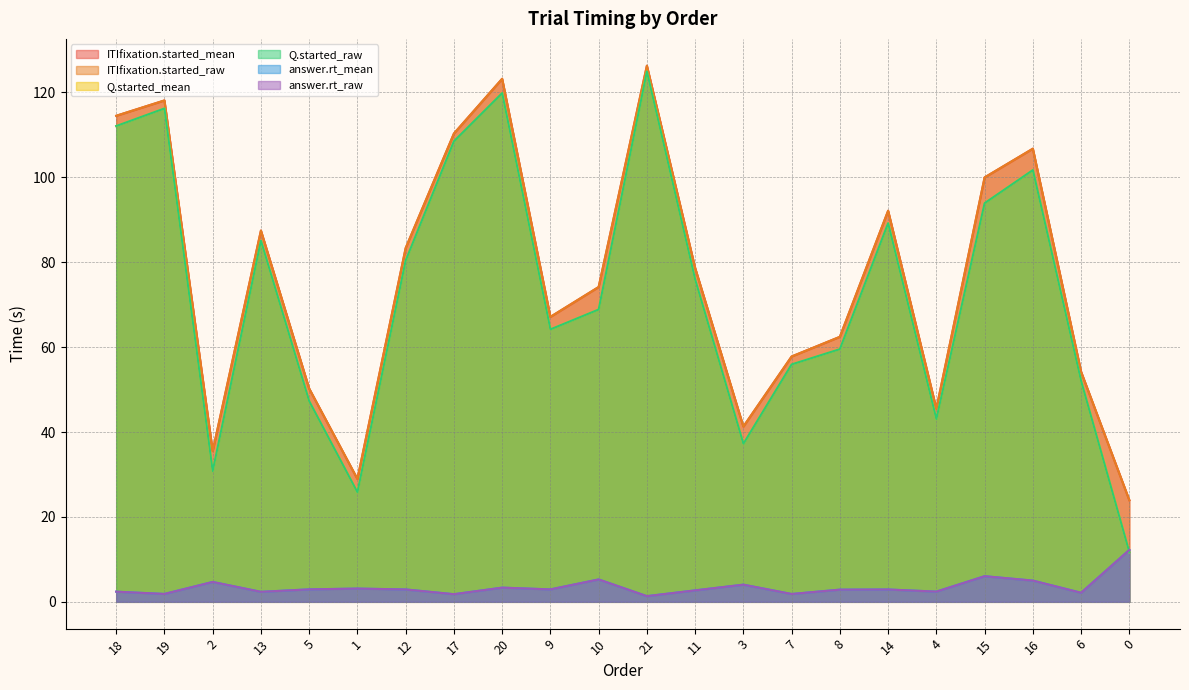

What is the maximum value for Q.started_mean?

124.9